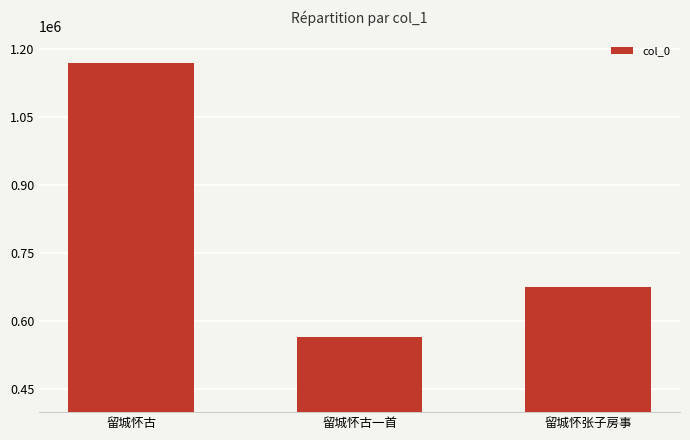

The chart shows a value of 565944 at 留城怀古一首. True or false?

True